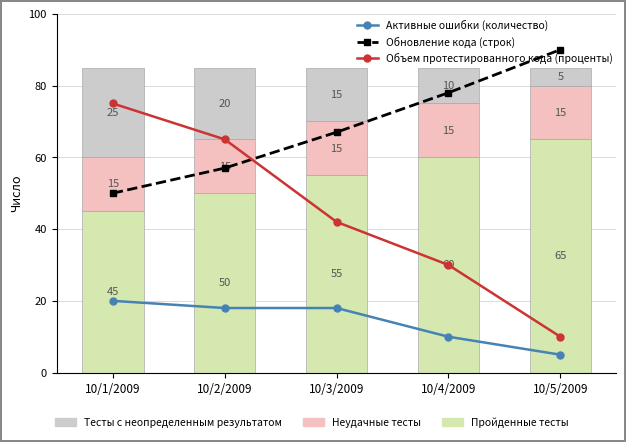

Rank the series by their maximum value, from highest to lowest.

Обновление кода (строк), Объем протестированного кода (проценты), Пройденные тесты, Тесты с неопределенным результатом, Активные ошибки (количество), Неудачные тесты